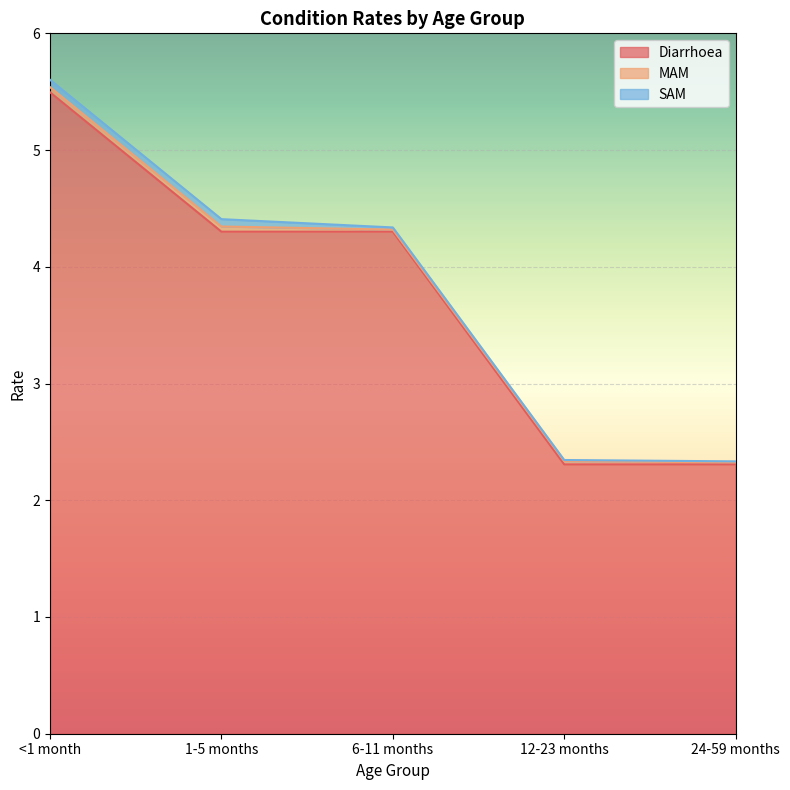

How many values in the Diarrhoea series are below 4?

2